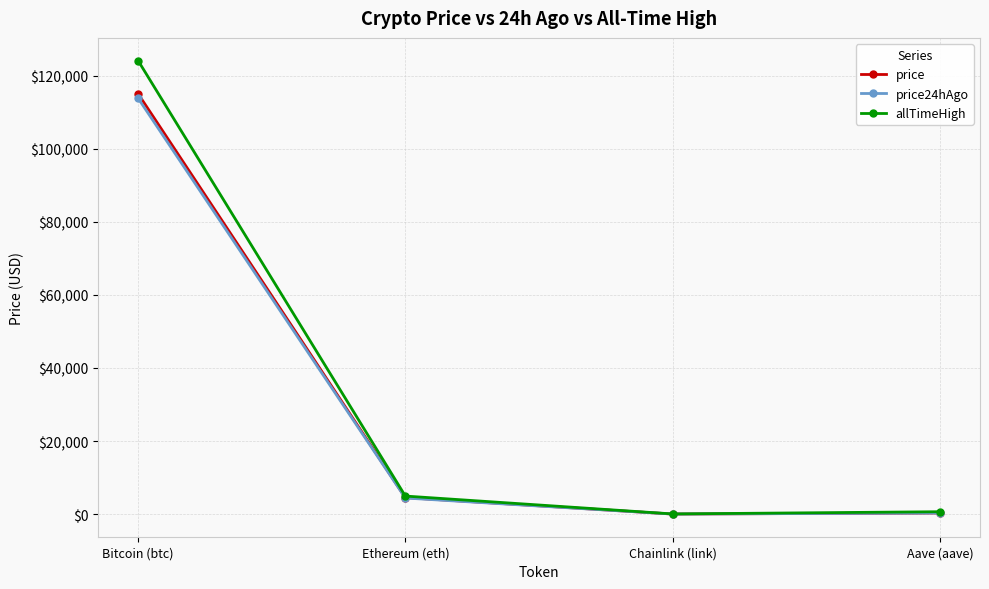

At which category is the sum across all series the highest?

Bitcoin (btc)